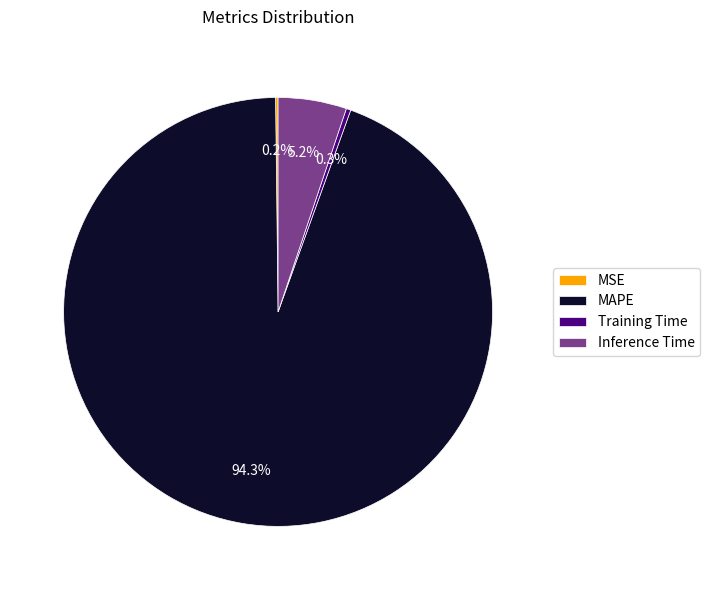

To the nearest percent, what is the average slice percentage?

25%